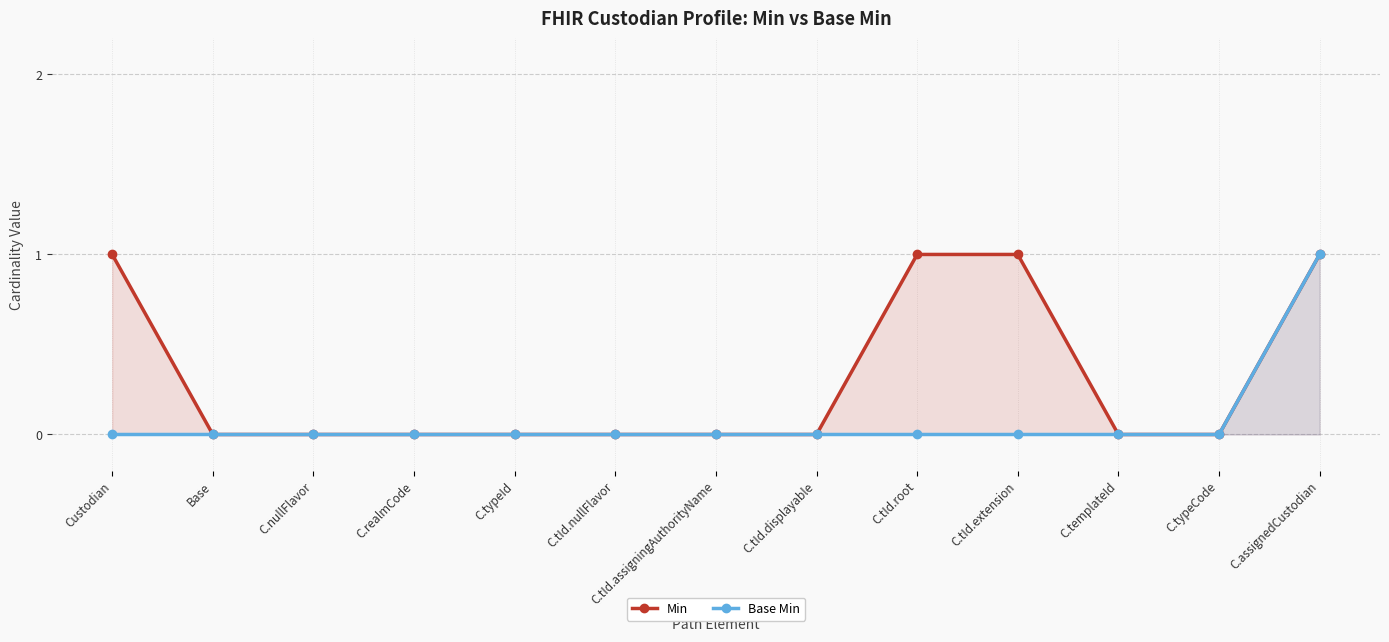

What is the difference between the maximum and minimum values in the Min series?

1